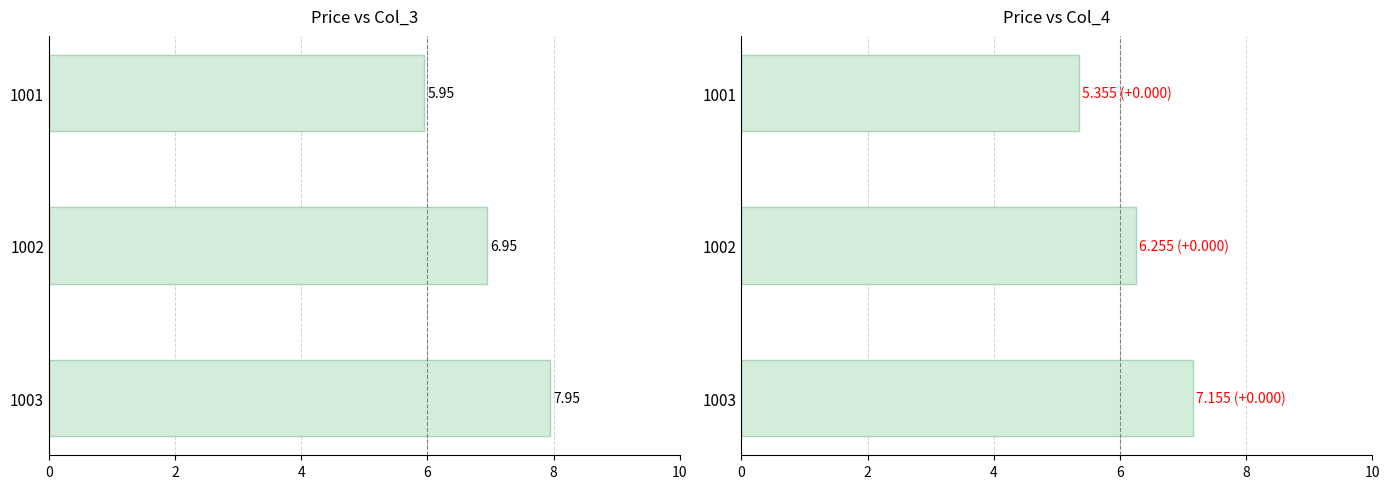

What is the spread (max minus min) of values at 1001?

0.6